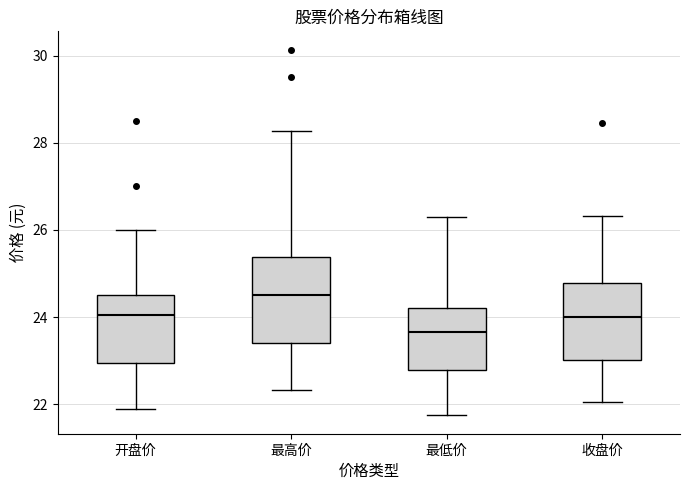

Which box's median line is the lowest?

最低价